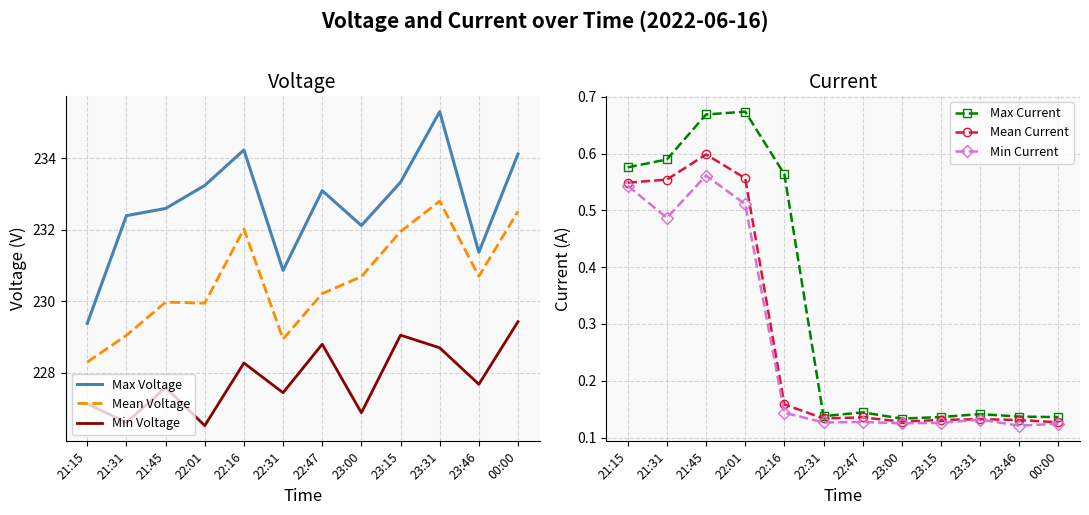

Where is the first local maximum for Mean Current?

21:45